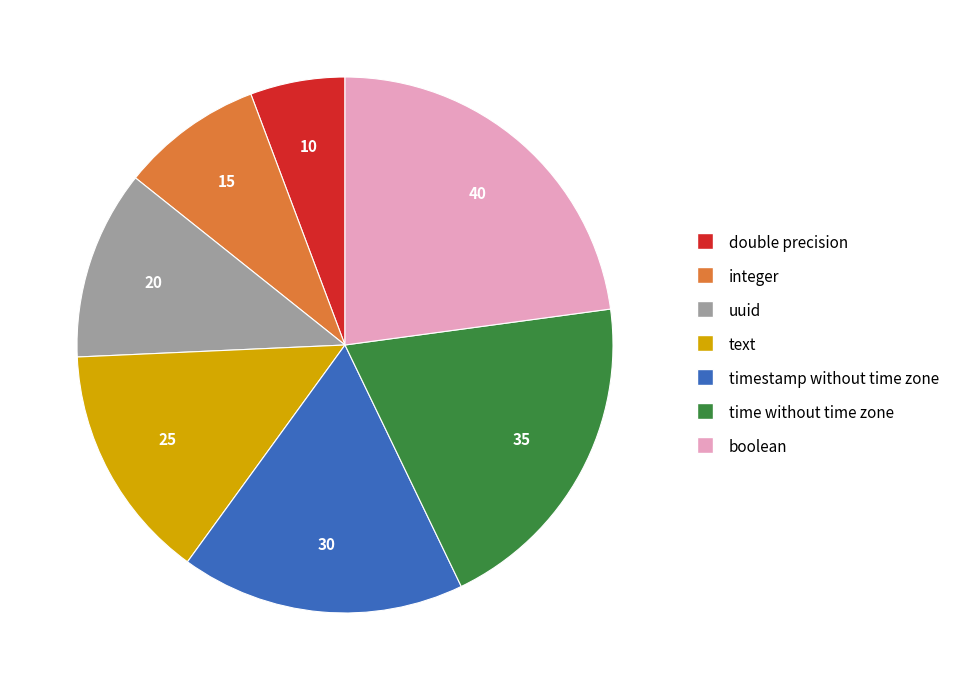

Which category has the smallest portion of the pie?

double precision